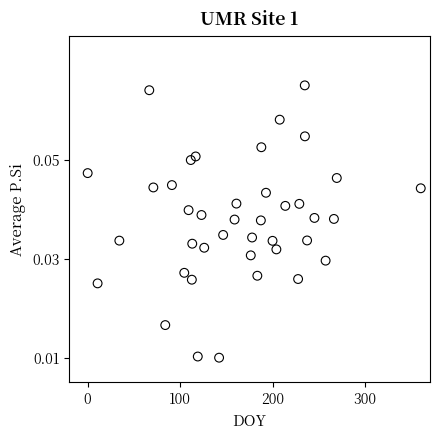

What is the range of X values (max minus min)?

360.0